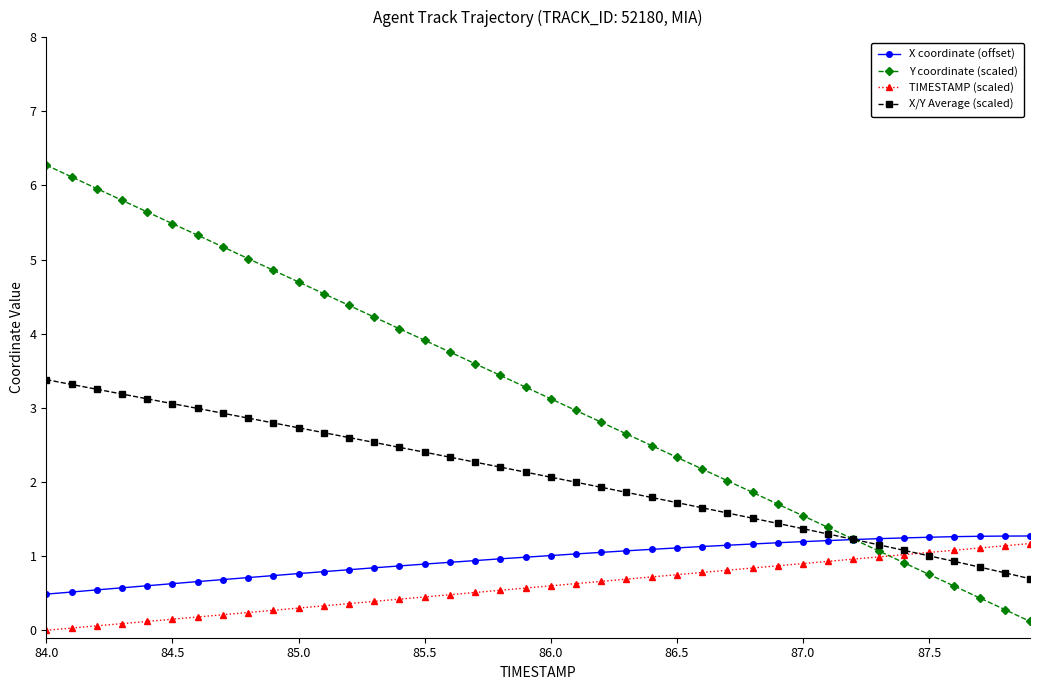

What is the difference between the second highest and second lowest values in the Y coordinate (scaled) series?

5.8